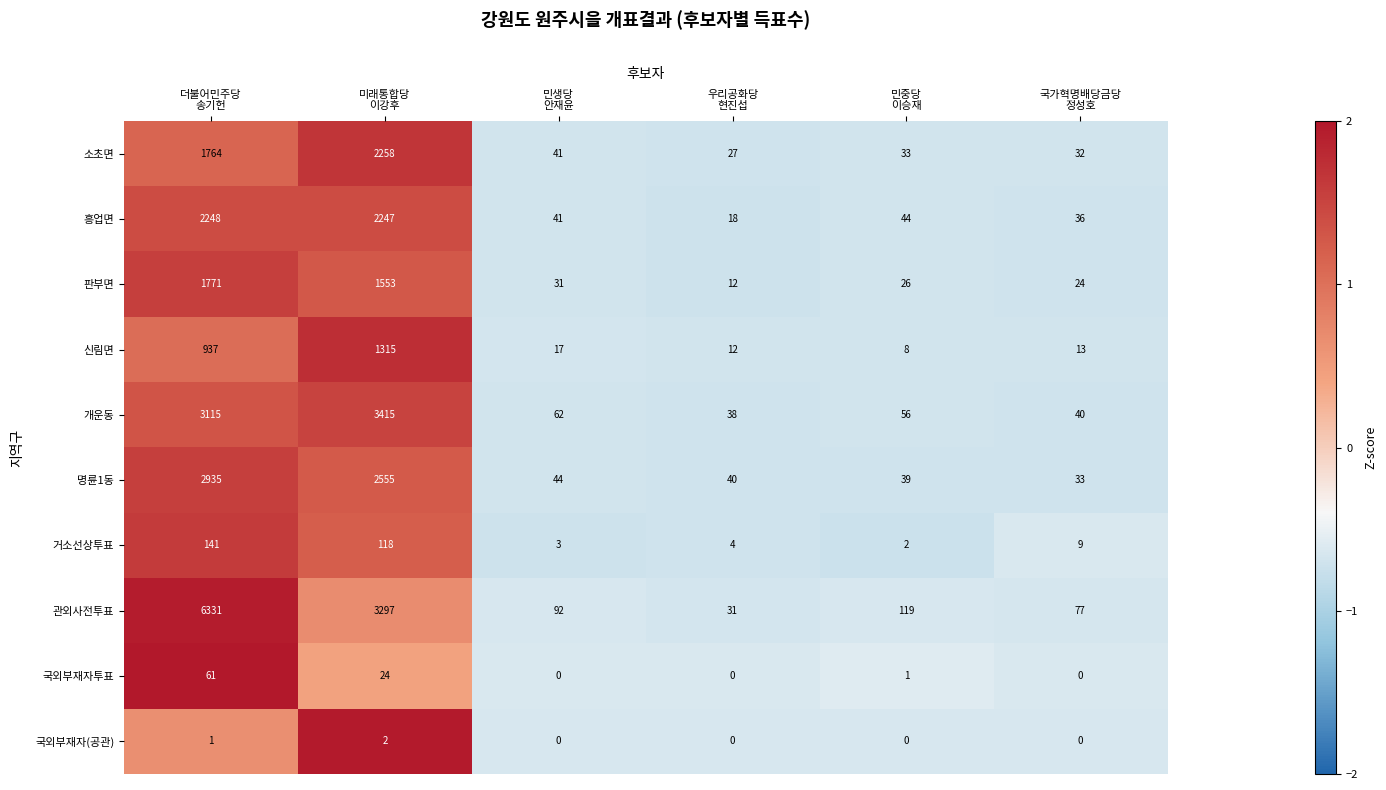

Which series has the widest spread of values?

관외사전투표